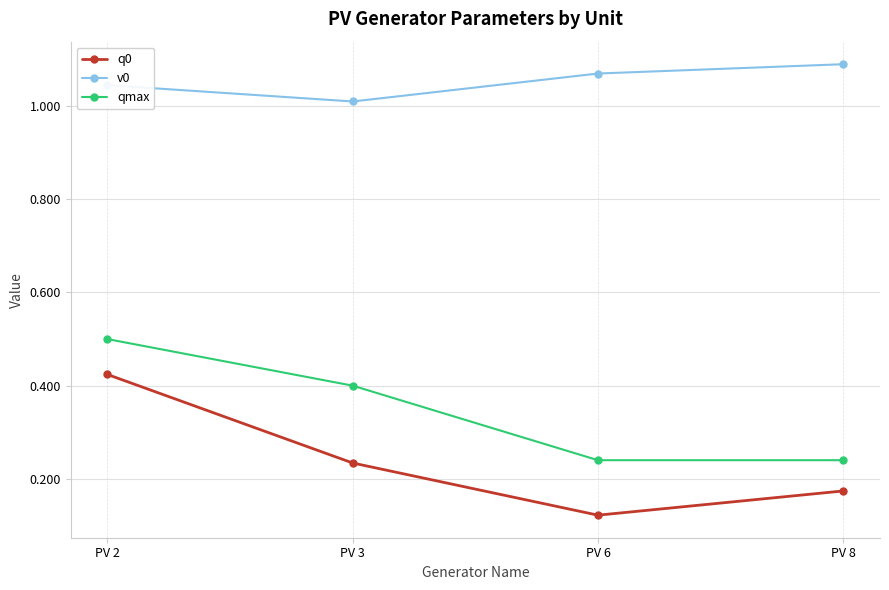

What is the difference between the highest and lowest values at PV 8?

0.9